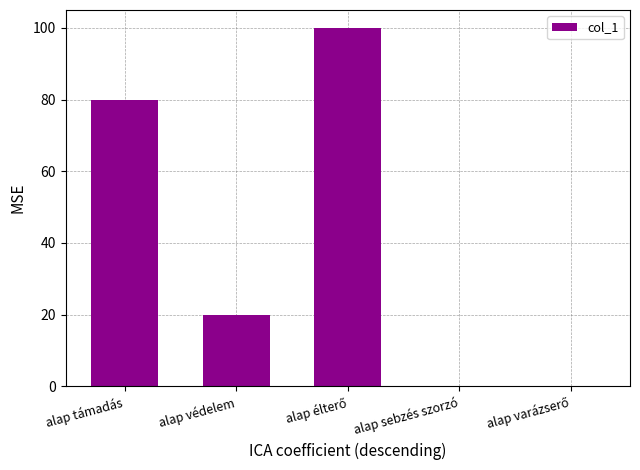

What is the sum of all values?

200